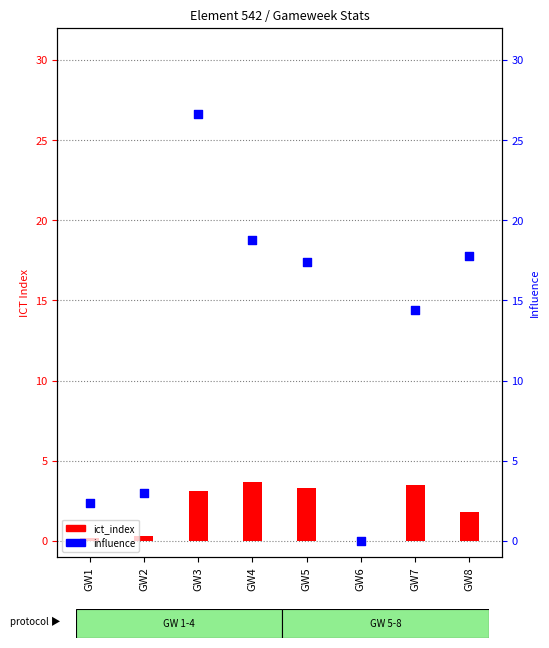

At how many categories does at least one series exceed 12?

5